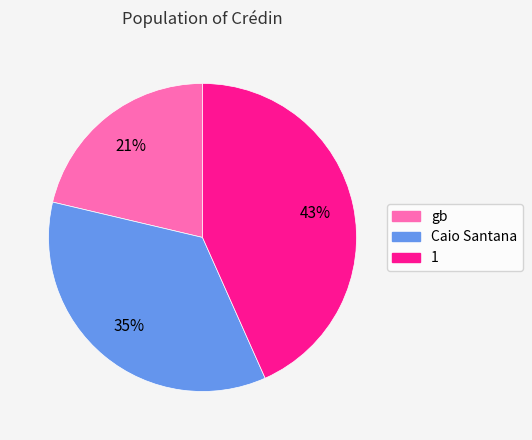

Which has a higher value, gb or Caio Santana?

Caio Santana